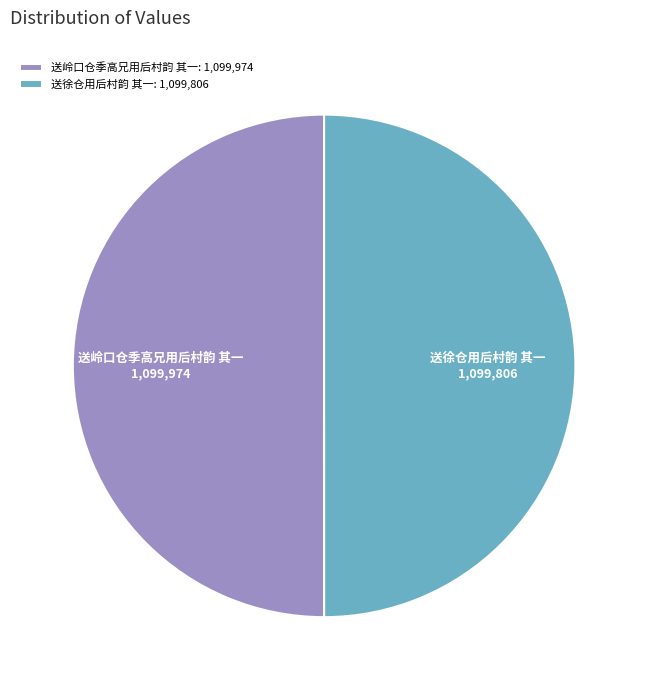

Count the number of slices in the pie.

2